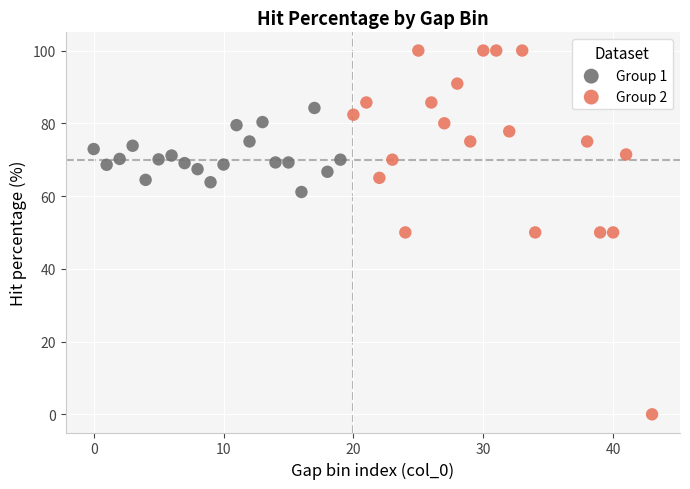

Which series has the largest Y range (max minus min)?

Group 2